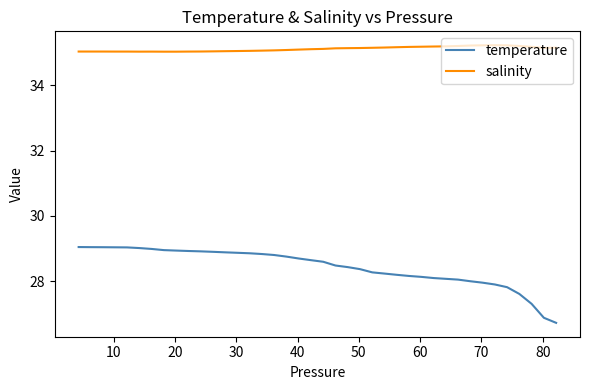

Which series has the largest total across all categories?

salinity